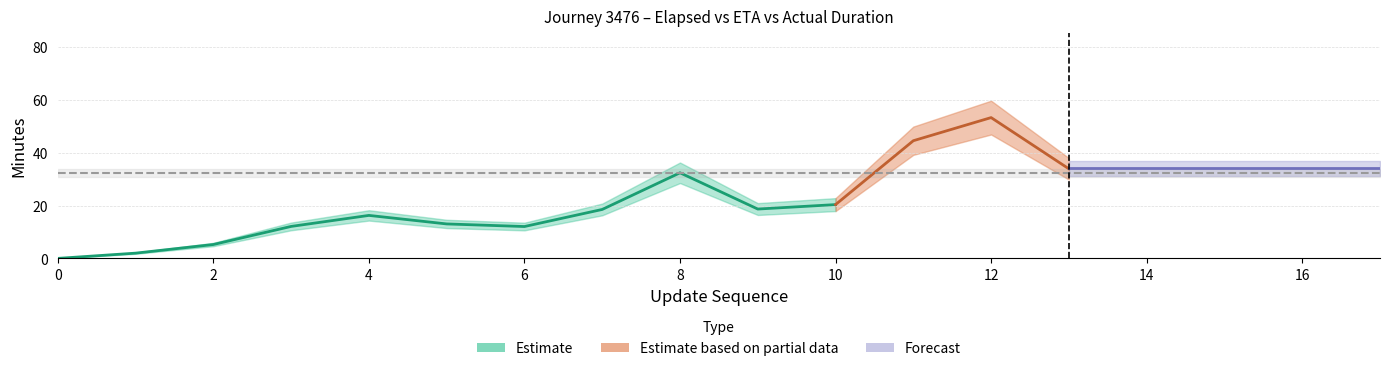

The value of elapsed_minutes at 15 is 90.9. True or false?

False